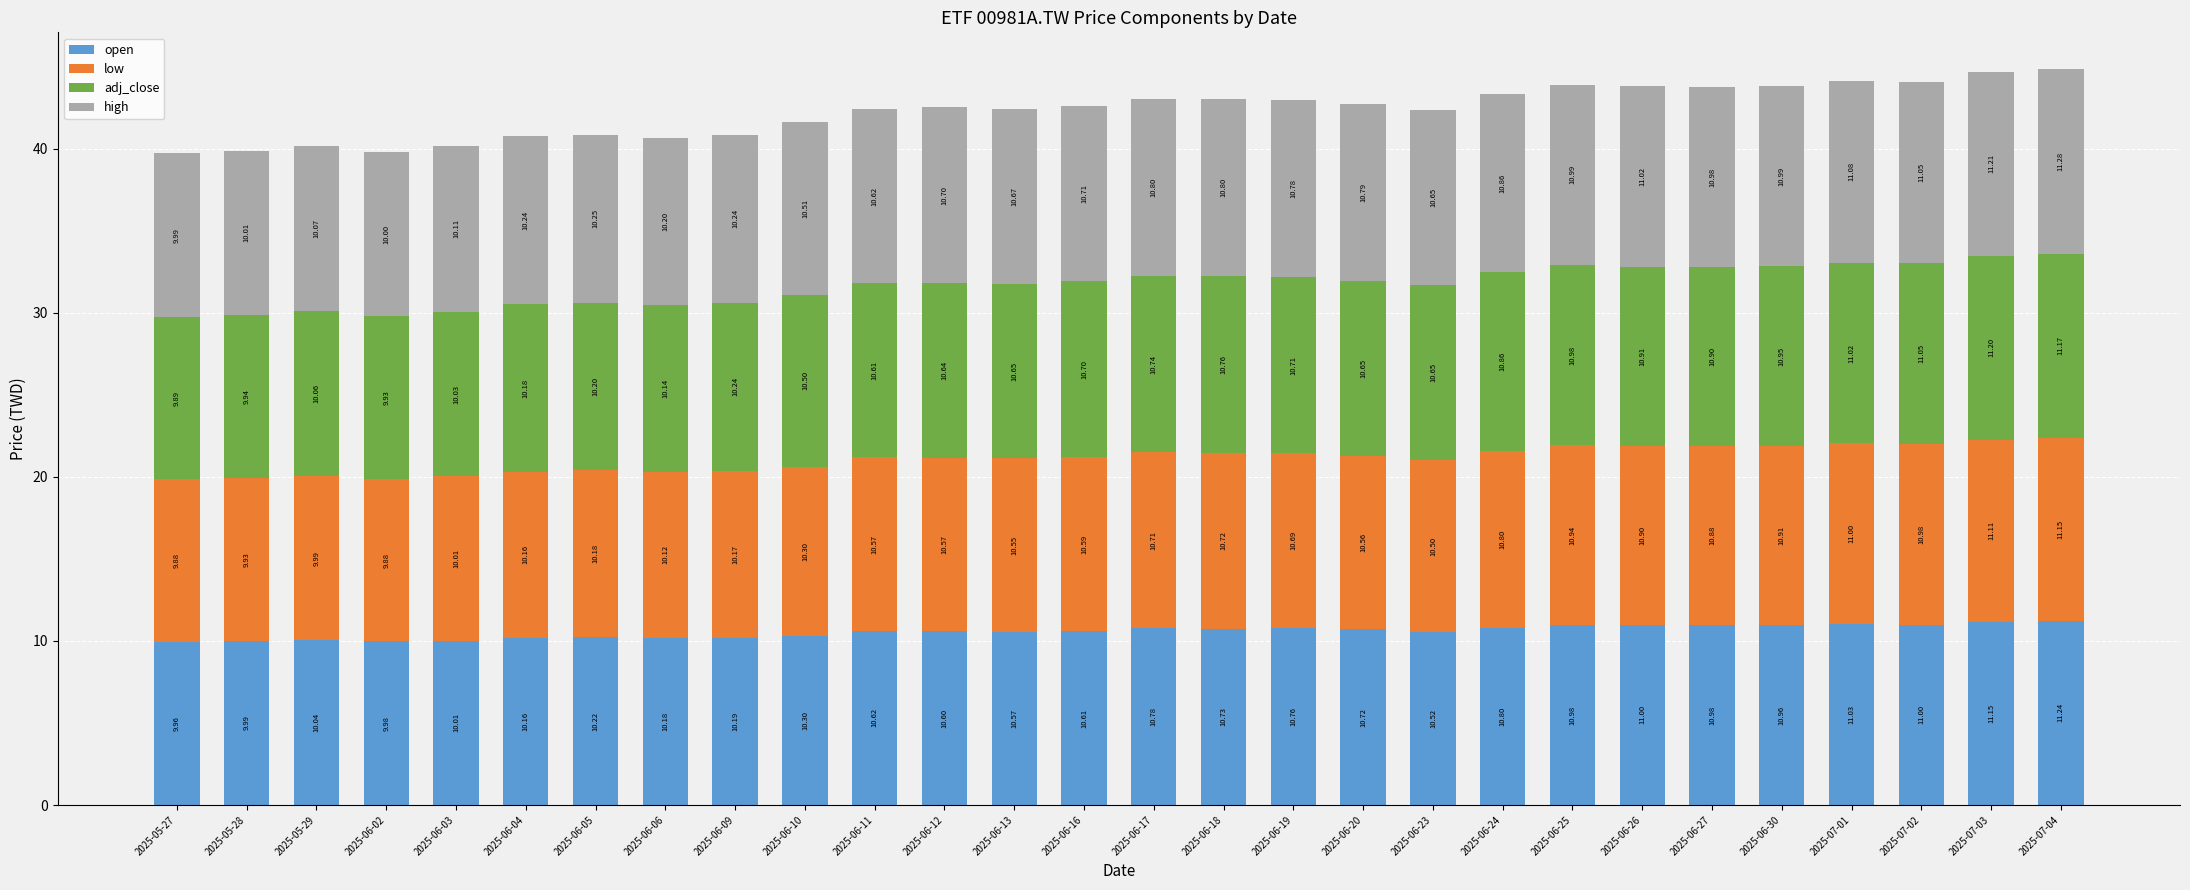

At which category is the sum across all series the highest?

2025-07-04